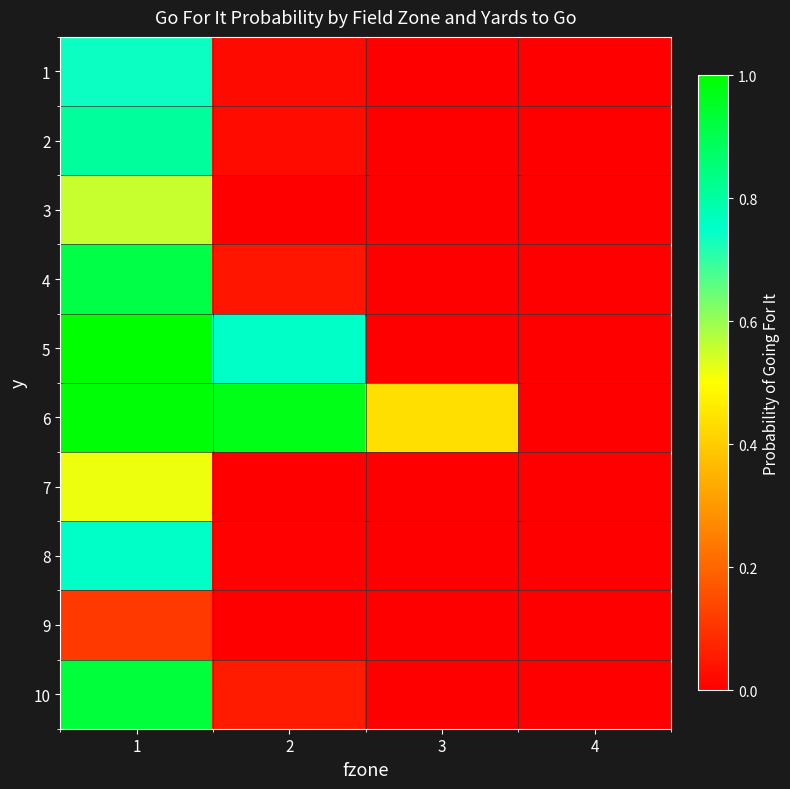

At 2, list the series in order from largest to smallest.

6, 5, 10, 4, 2, 1, 8, 3, 7, 9